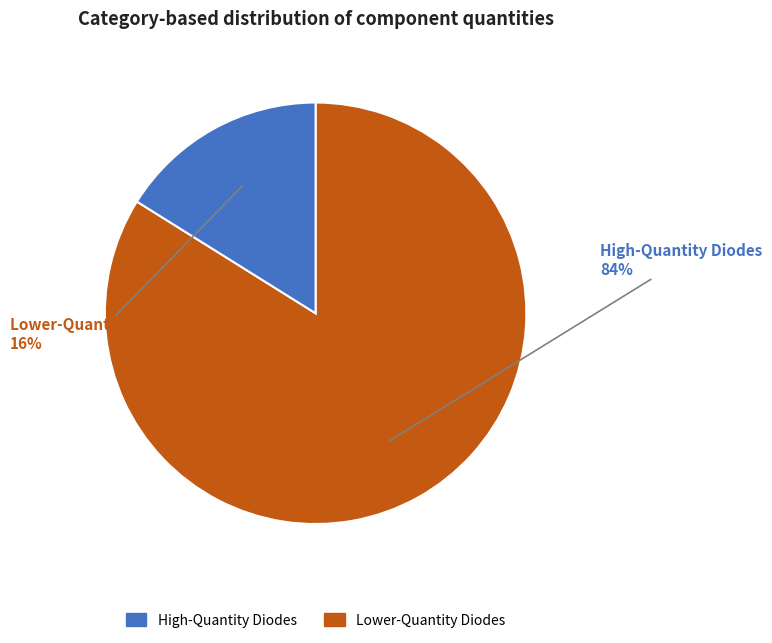

To the nearest percent, what is the average slice percentage?

50%